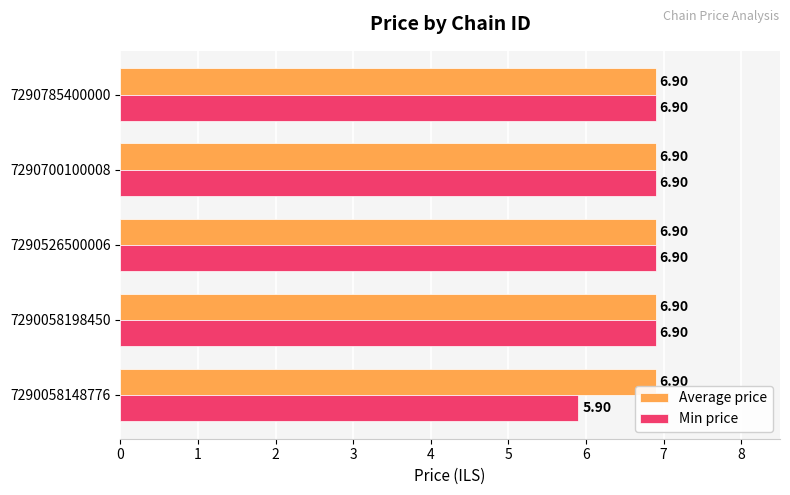

Which series has the widest spread of values?

Min price